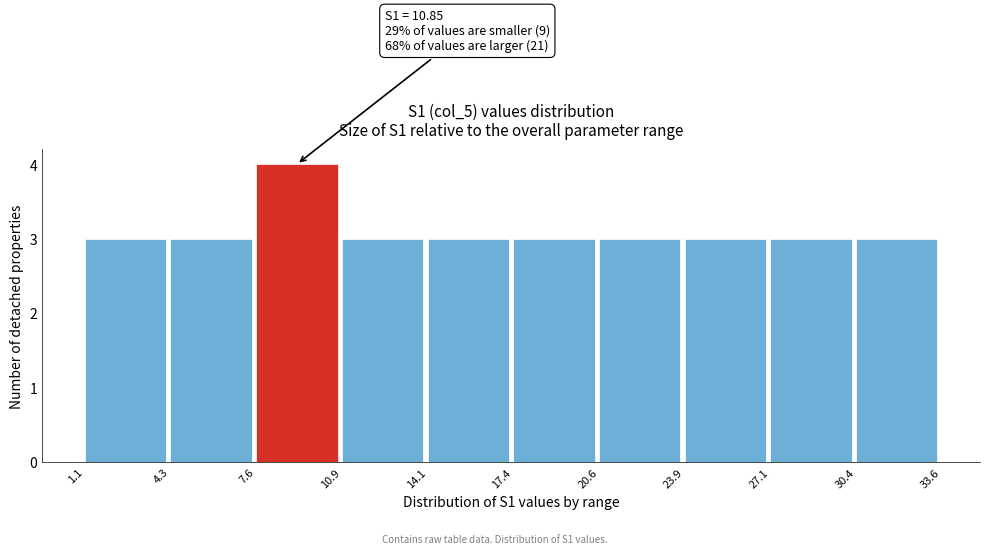

Over which range of the x-axis is the bar tallest?

7.6 to 10.9